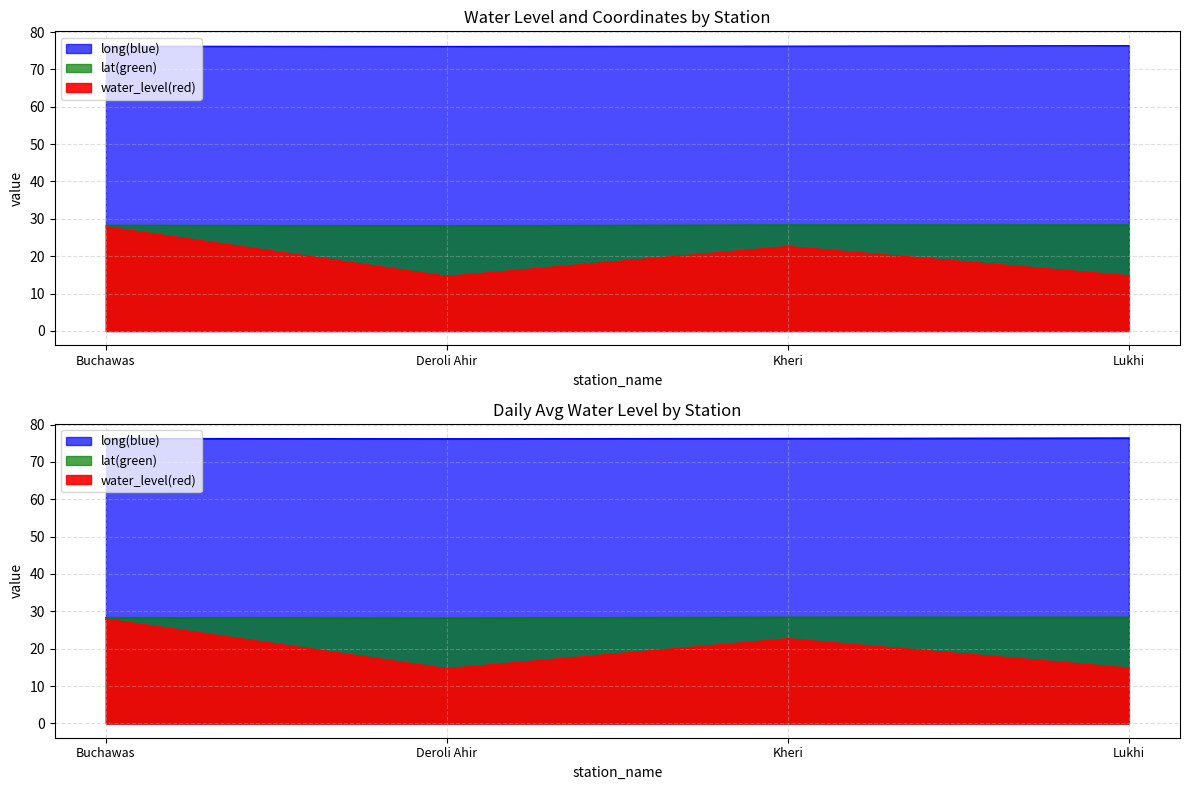

What is the highest value of the long series?

76.4